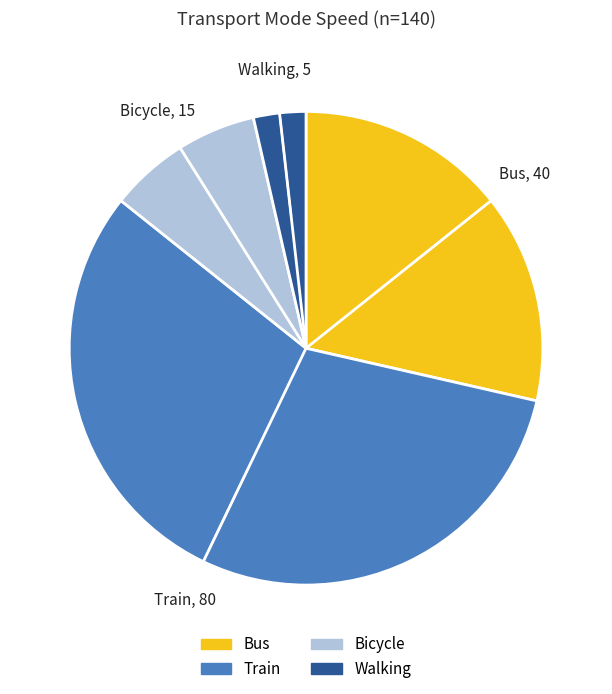

Does Train represent more than half of the total?

Yes